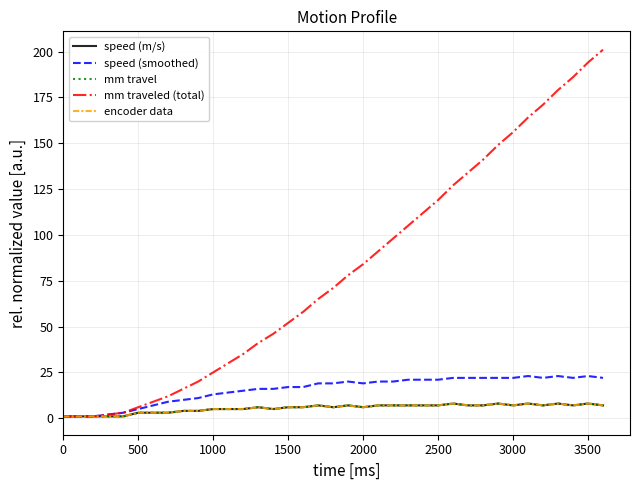

Does the chart display data point markers on the line(s)?

No